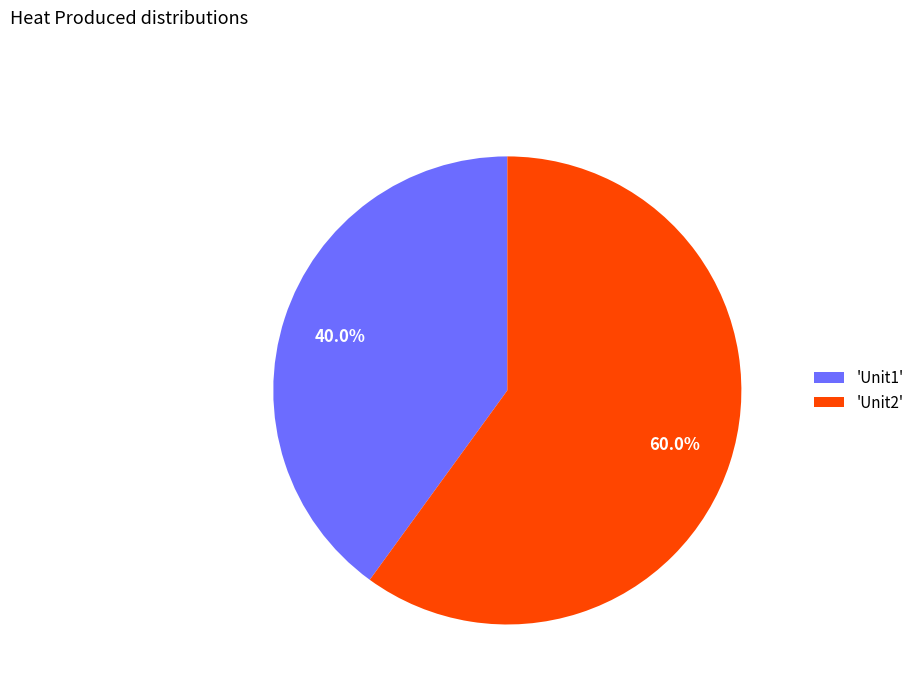

Rank the categories by value from lowest to highest.

'Unit1', 'Unit2'